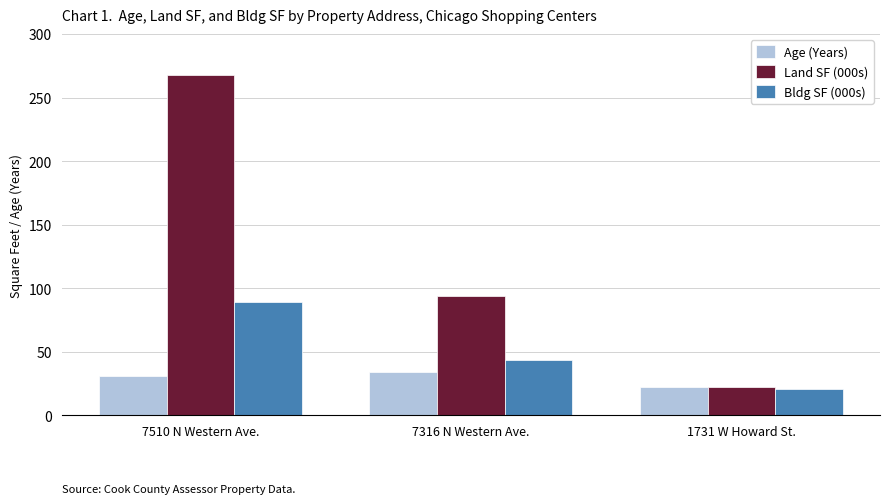

What is the value of the Bldg SF (000s) bar at the 2nd from the left?

43.4